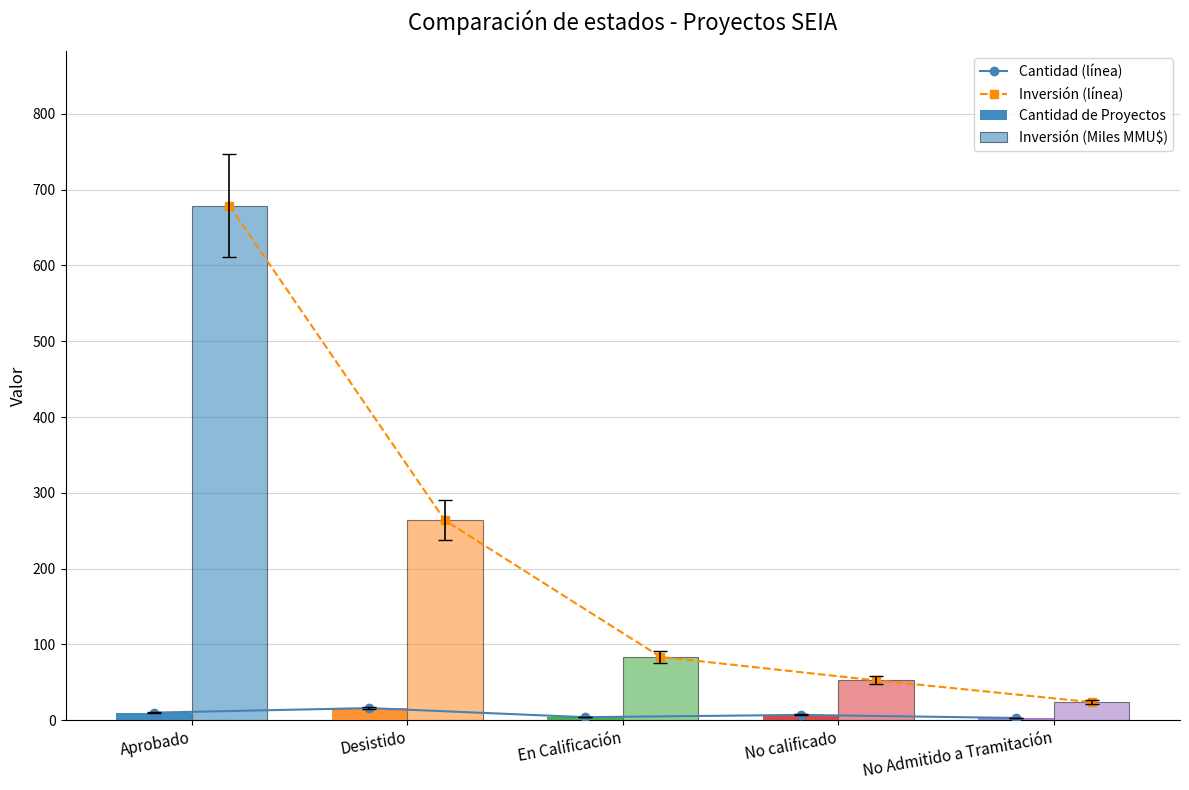

Reading right to left, list all the values displayed in this chart.

Cantidad (línea): No Admitido a Tramitación=3.0	No calificado=7.0	En Calificación=4.0	Desistido=16.0	Aprobado=10.0
Inversión (línea): No Admitido a Tramitación=23.9	No calificado=52.6	En Calificación=83.5	Desistido=263.6	Aprobado=679.0
Cantidad de Proyectos: No Admitido a Tramitación=3.0	No calificado=7.0	En Calificación=4.0	Desistido=16.0	Aprobado=10.0
Inversión (Miles MMU$): No Admitido a Tramitación=23.9	No calificado=52.6	En Calificación=83.5	Desistido=263.6	Aprobado=679.0